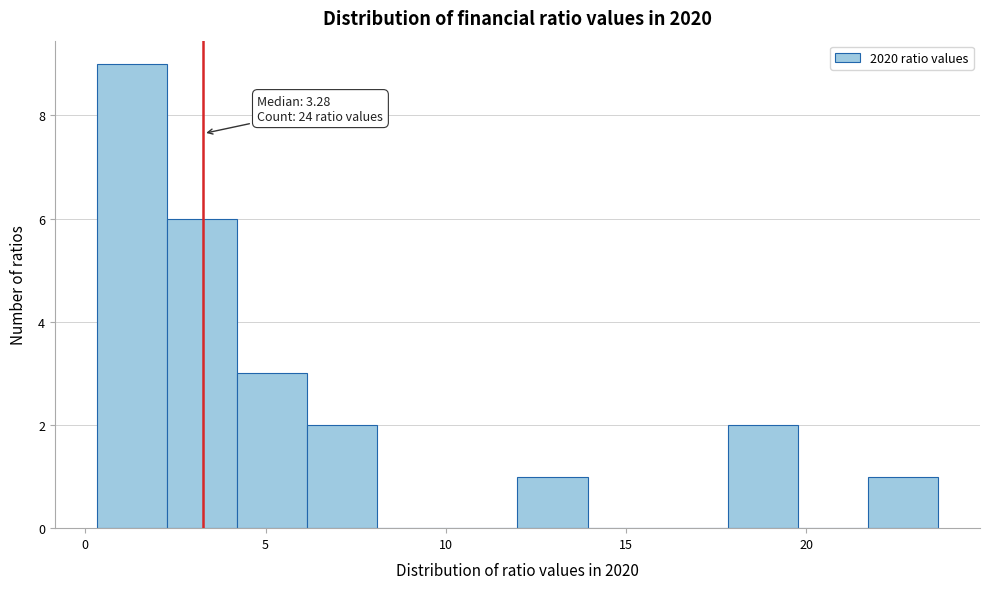

Around what value on the x-axis is the tallest bar? Give the approximate position of its centre, as read against the axis.

1.5